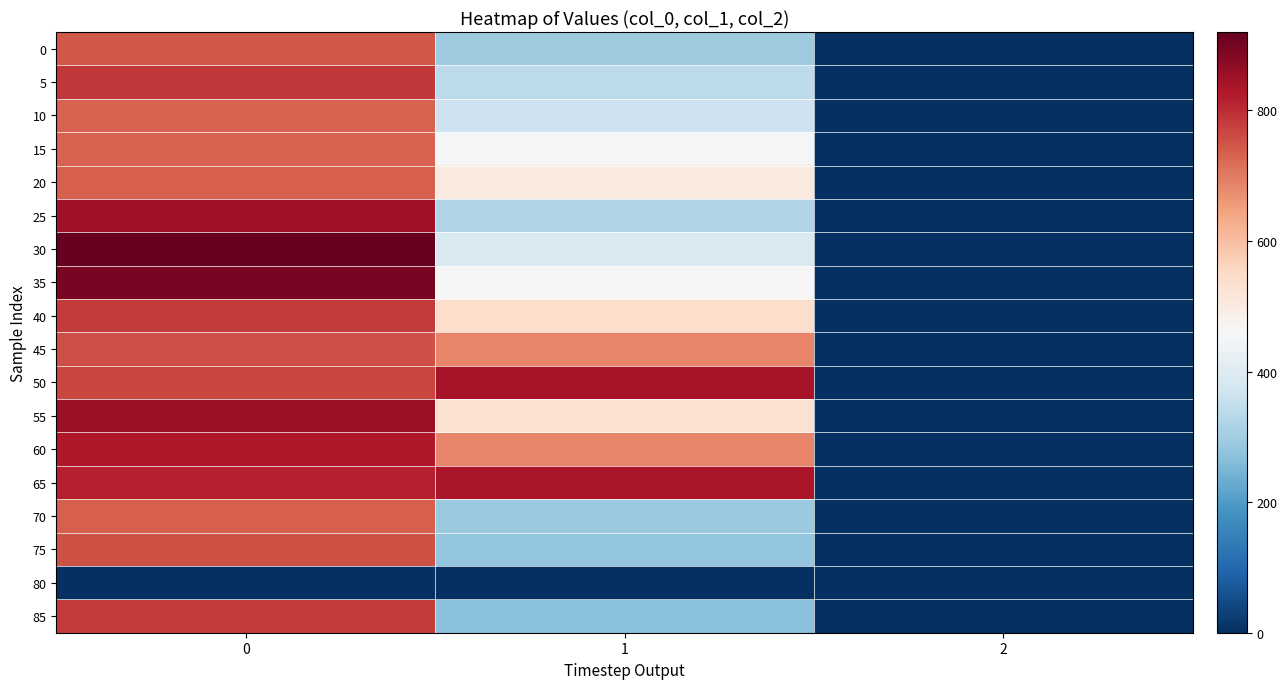

Between 1 and 2, which is larger?

1